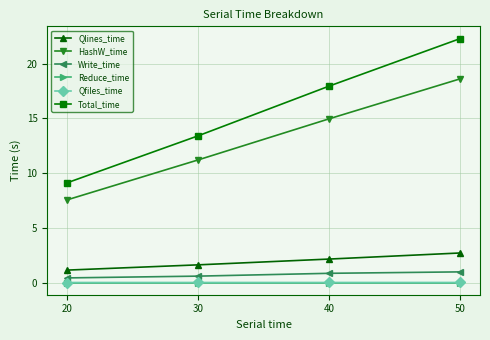

The Total_time series shows 9.1 at 20. True or false?

True